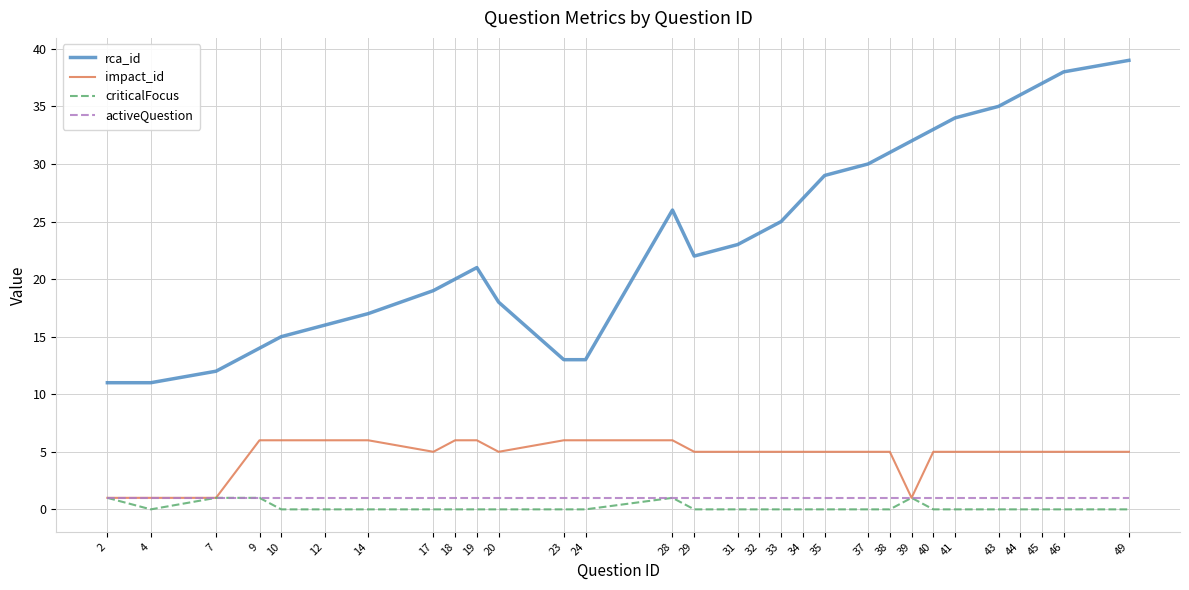

What is the highest value of the impact_id series?

6